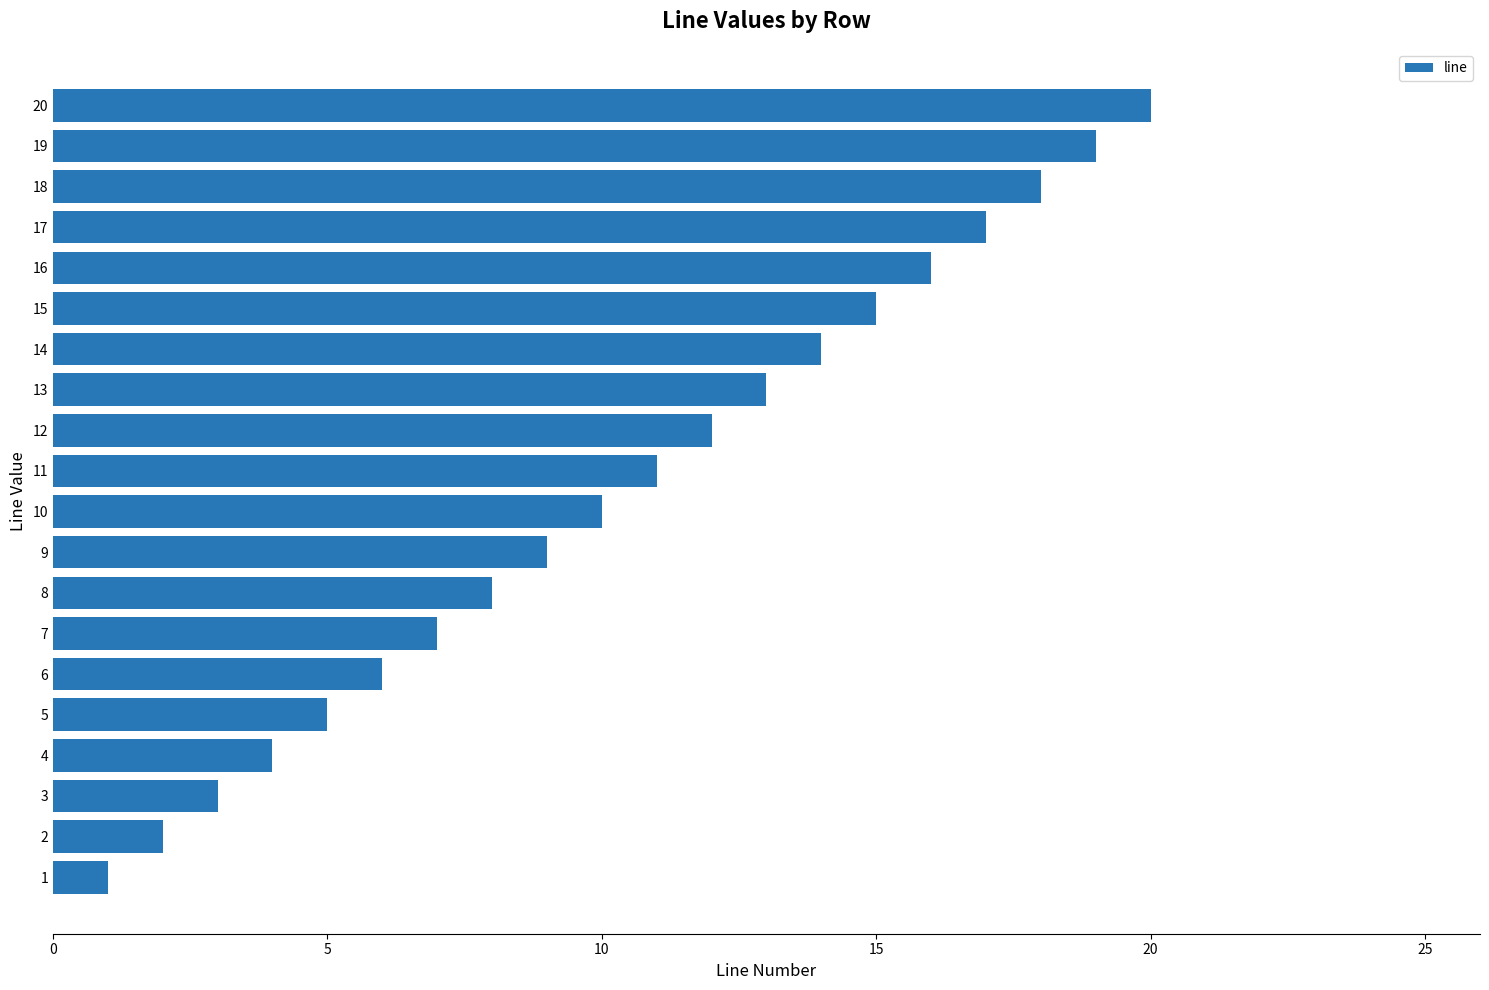

Rank the categories by value from lowest to highest.

1, 2, 3, 4, 5, 6, 7, 8, 9, 10, 11, 12, 13, 14, 15, 16, 17, 18, 19, 20